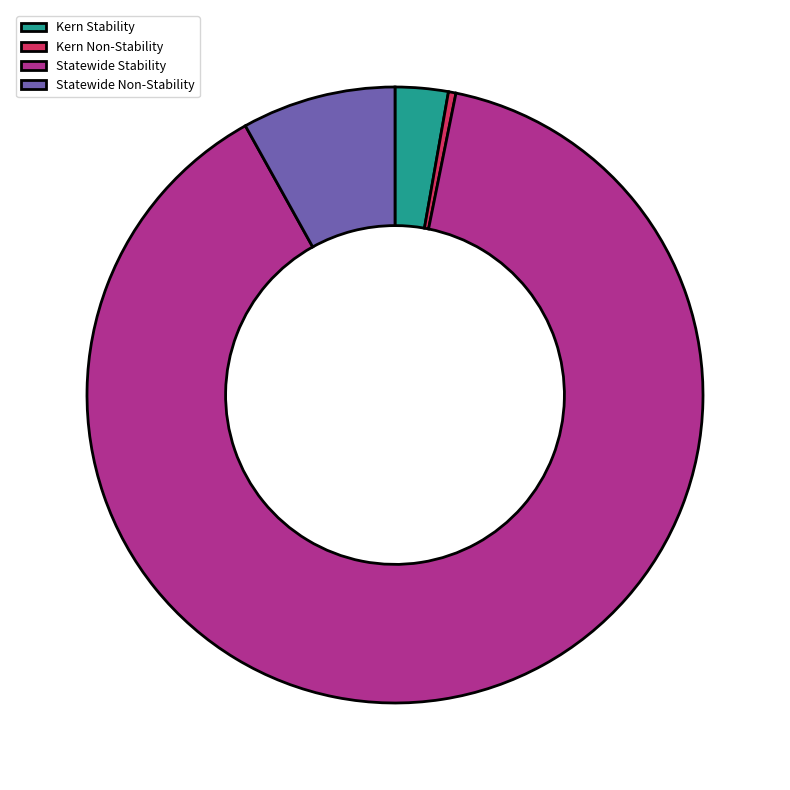

Is there any slice that represents more than half of the pie?

Yes